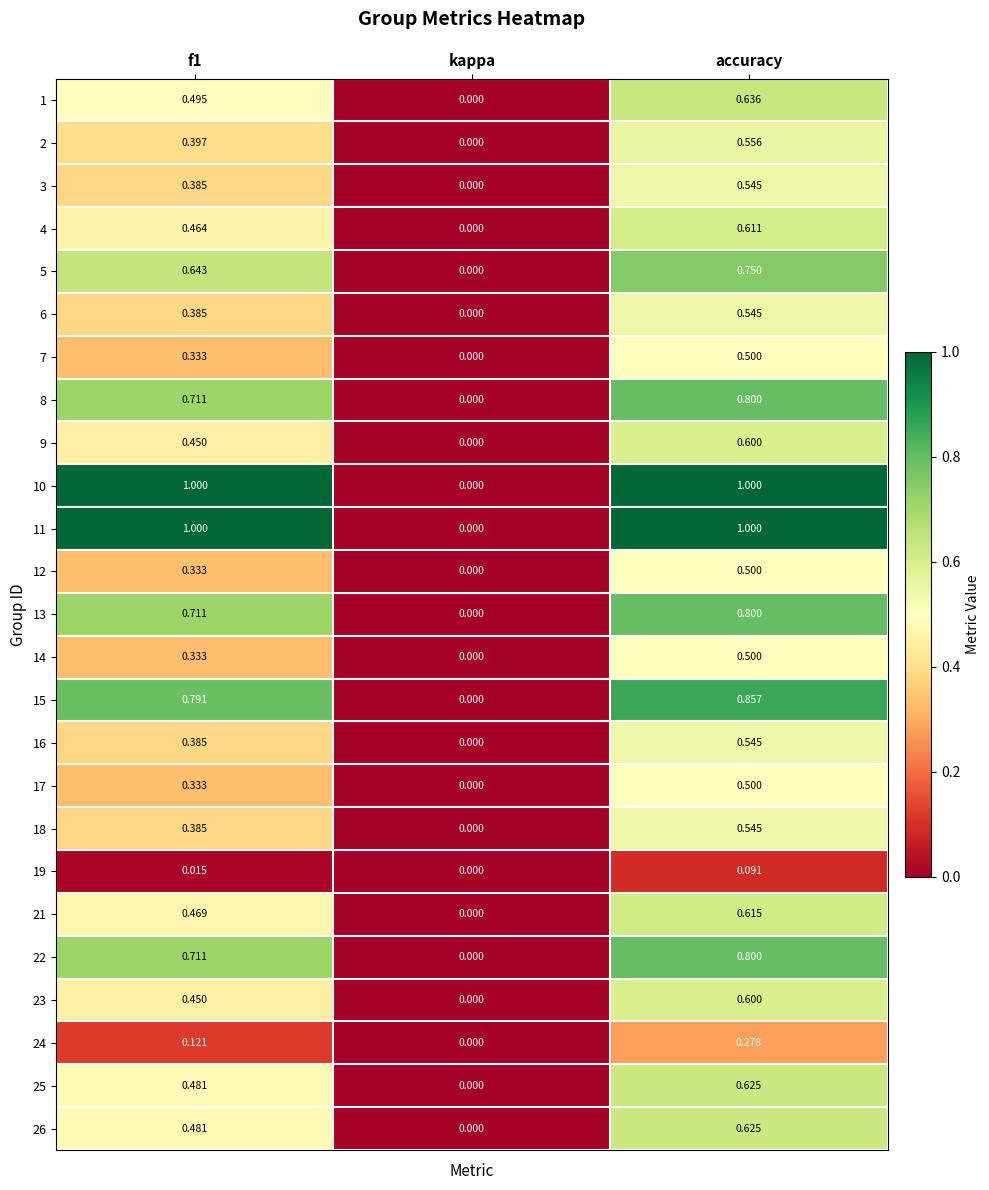

At which label is 11 closest to 0?

kappa